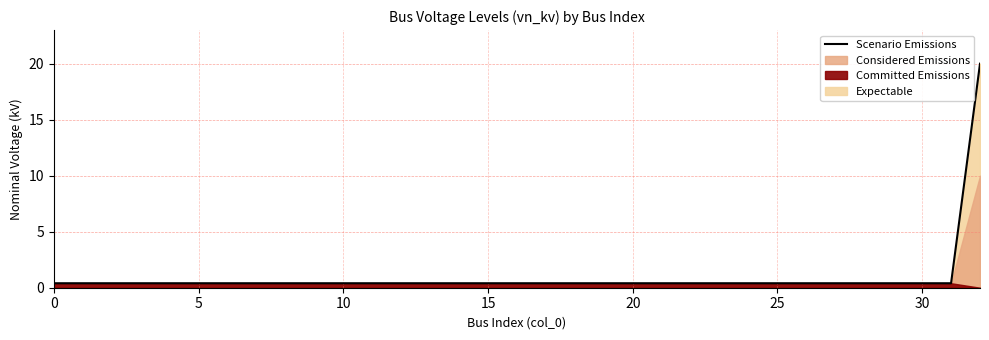

What is the sum of all values?

32.8